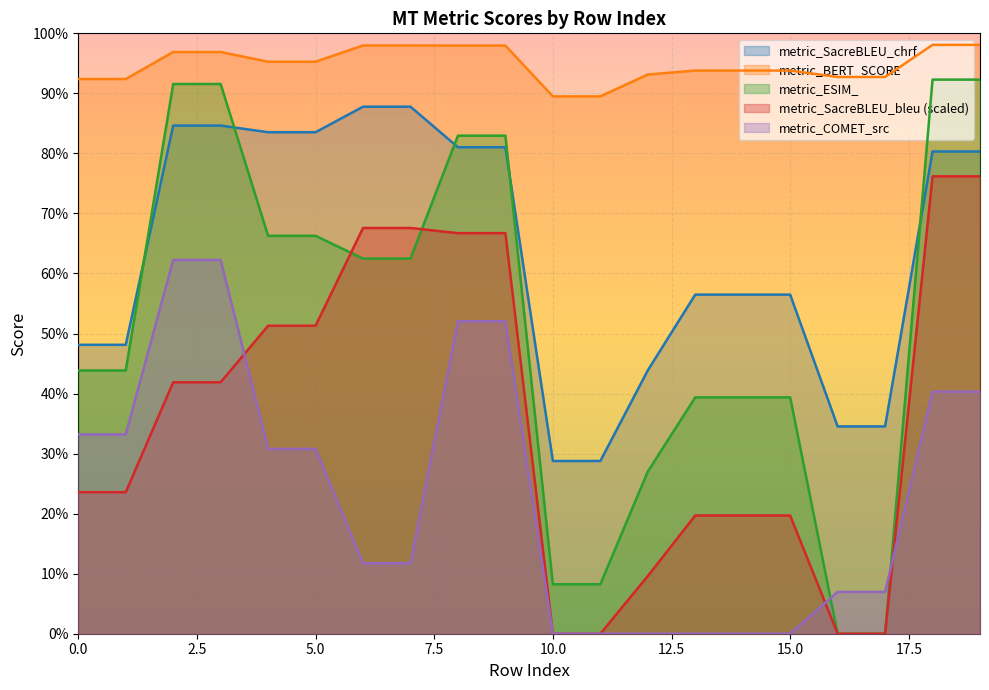

List the series in order of their peak value, lowest first.

metric_COMET_src, metric_SacreBLEU_bleu, metric_SacreBLEU_chrf, metric_ESIM_, metric_BERT_SCORE